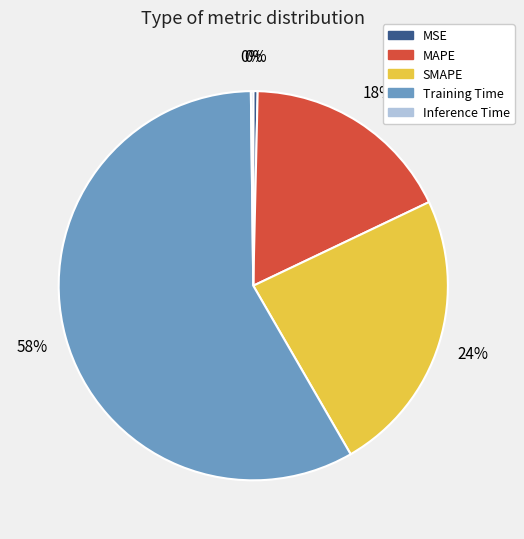

True or false: Training Time accounts for 58% of the total.

True